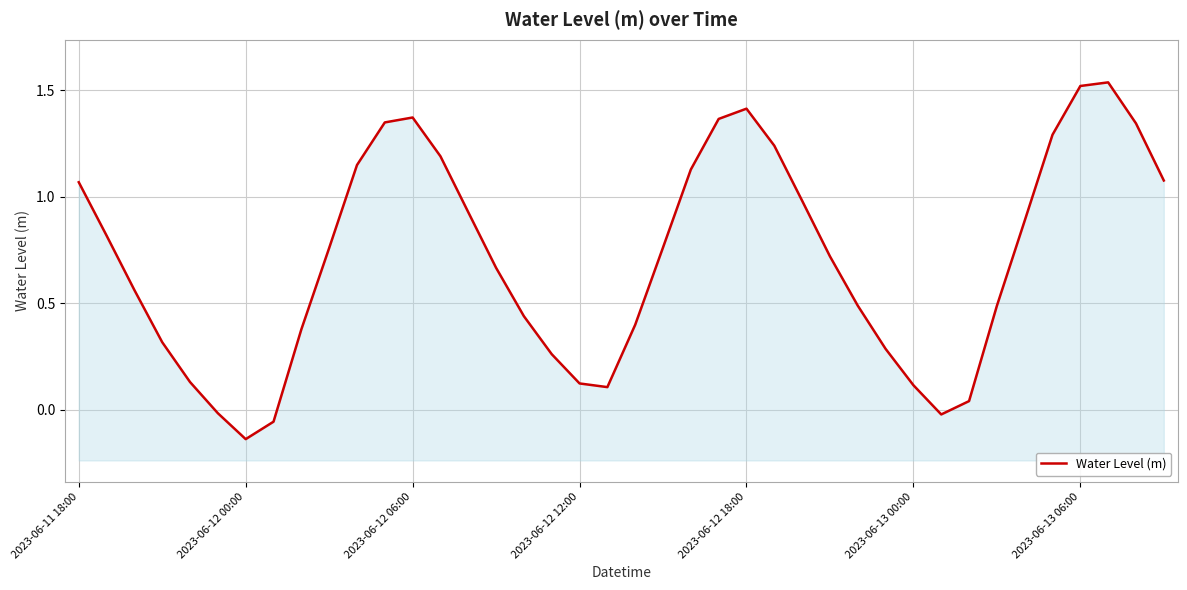

At which label is the value closest to 0?

2023-06-13 00:00